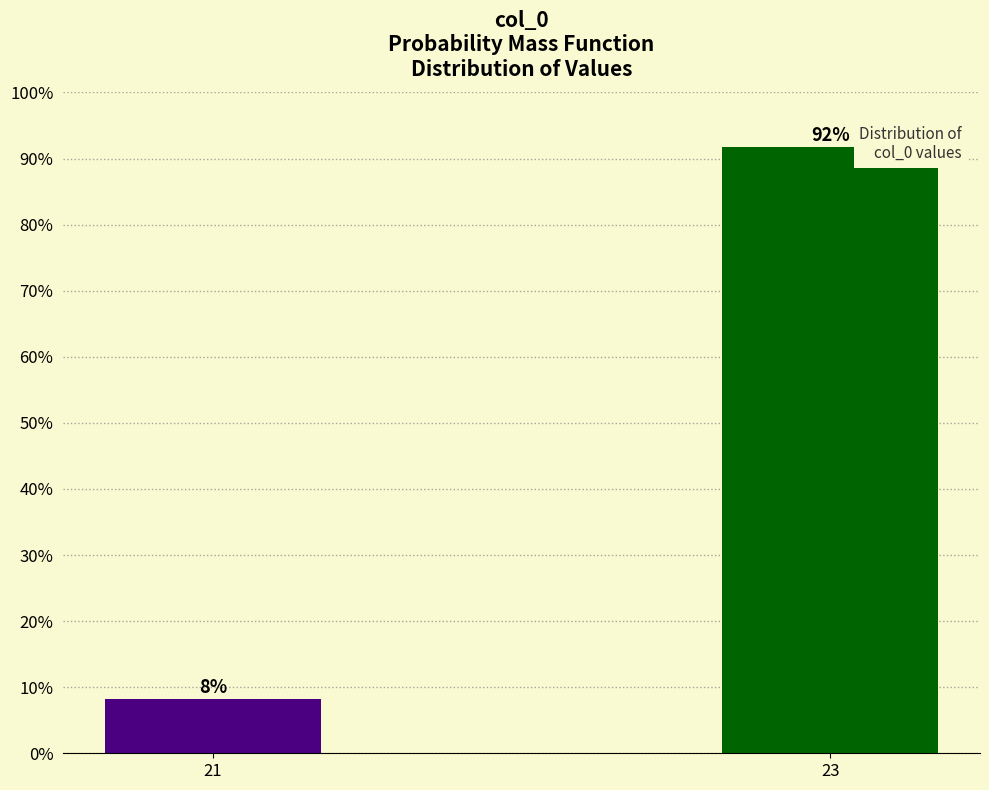

List the labels in order of value, smallest first.

21, 23